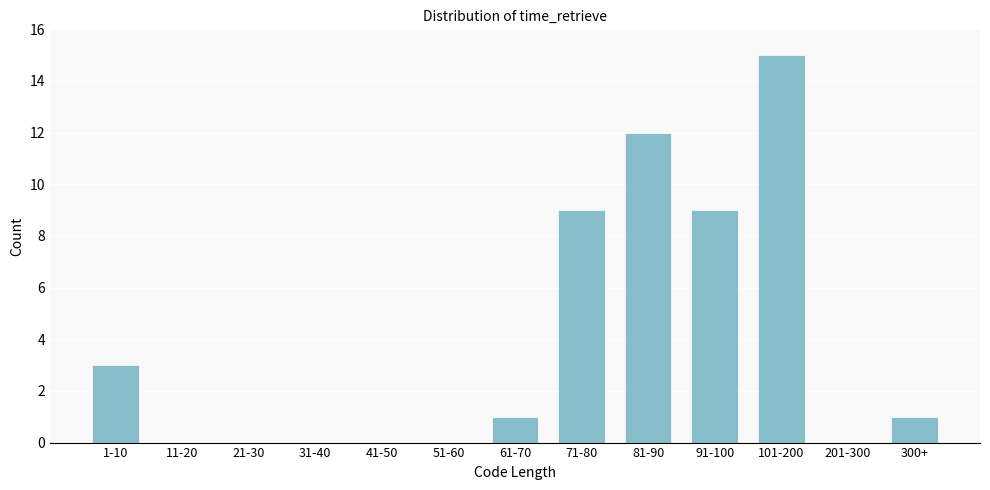

Reading left to right, extract all data points from this chart.

1-10=3	11-20=0	21-30=0	31-40=0	41-50=0	51-60=0	61-70=1	71-80=9	81-90=12	91-100=9	101-200=15	201-300=0	300+=1